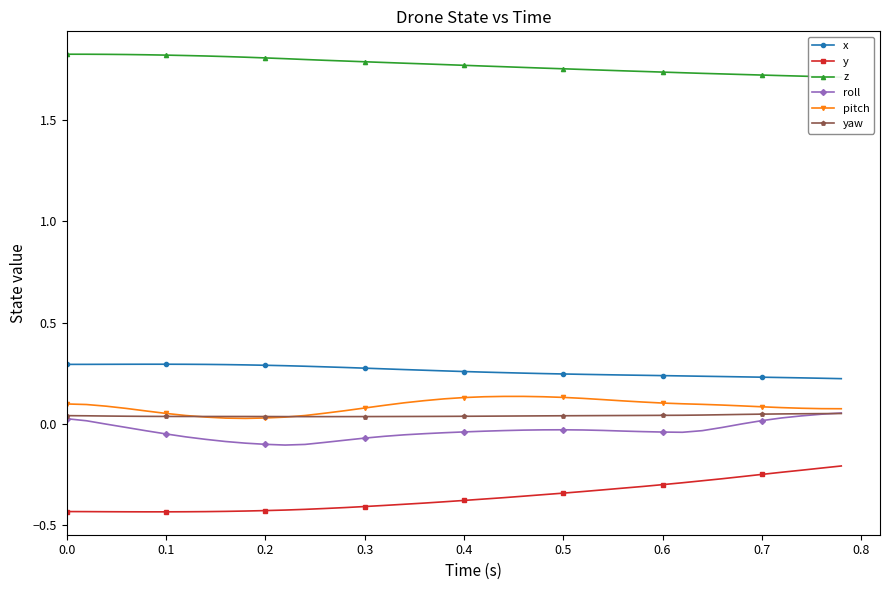

True or false: yaw and y cross at least once.

False